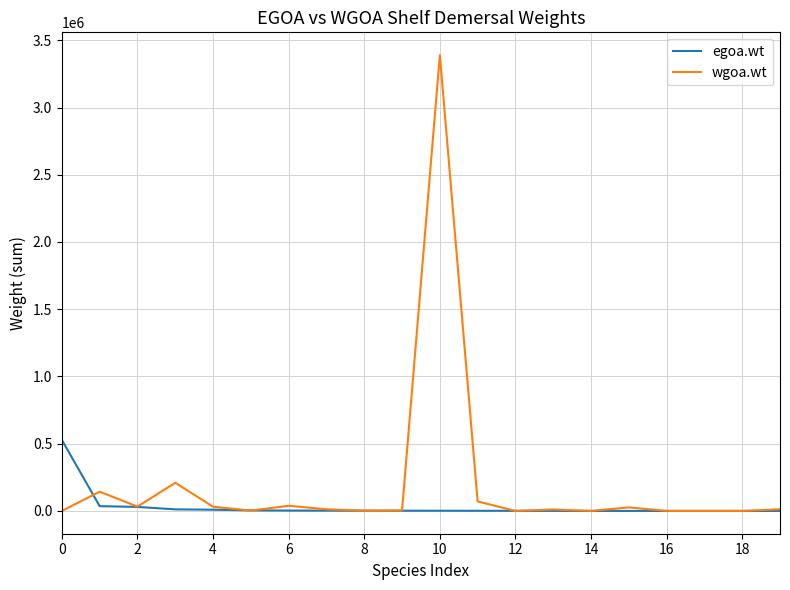

Which series has the largest range (max minus min)?

wgoa.wt